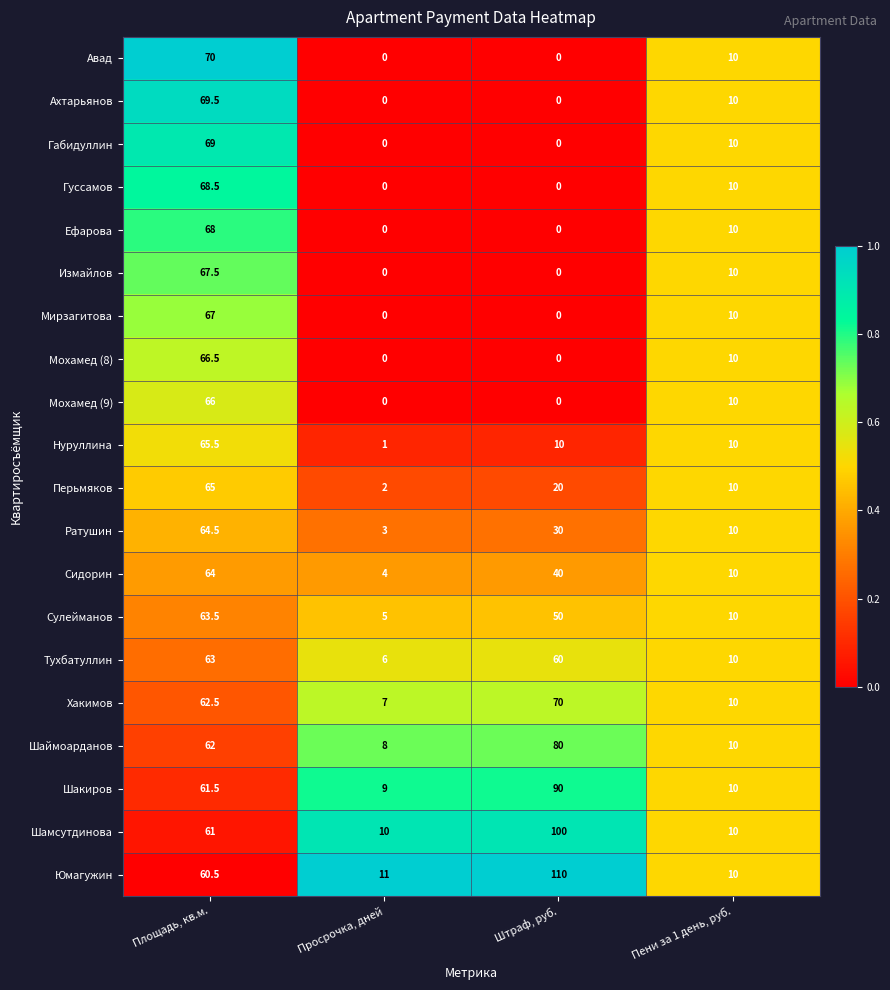

Which series changed the most between Площадь, кв.м. and Штраф, руб.?

Авад